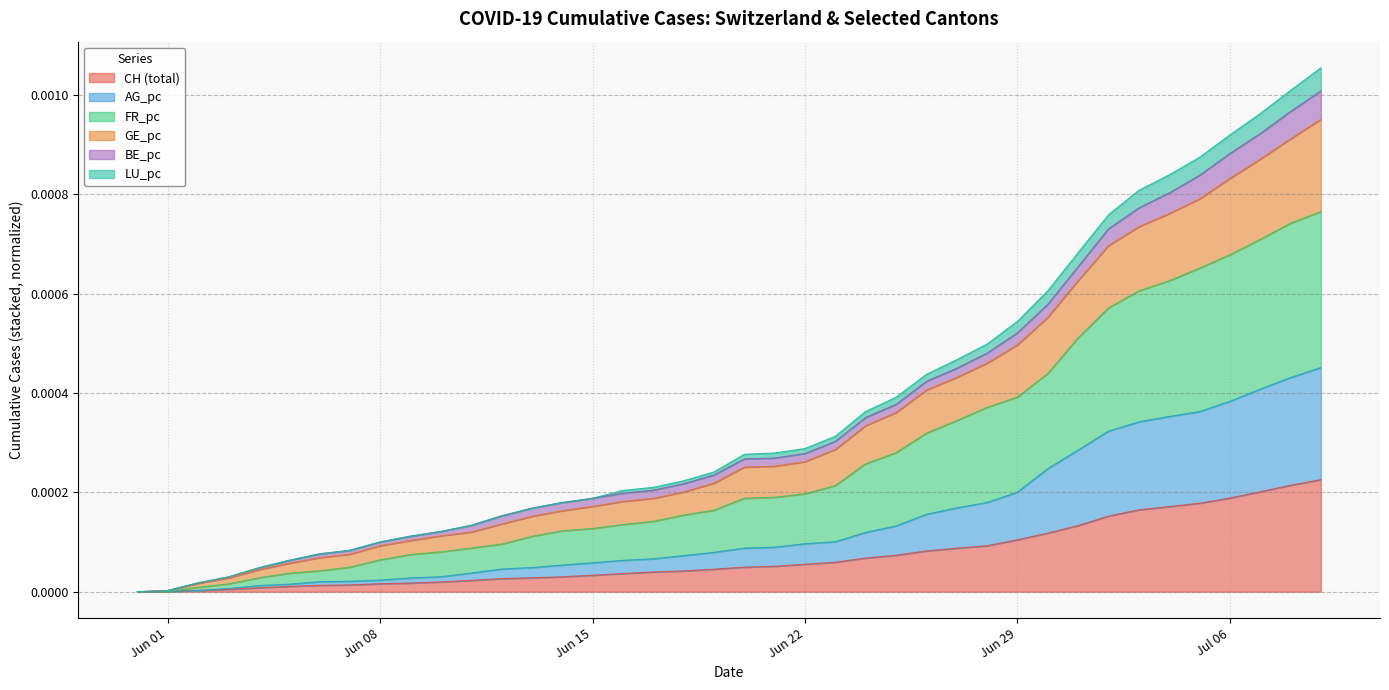

The value of LU_pc at 2020-06-25 is 0.0. True or false?

True